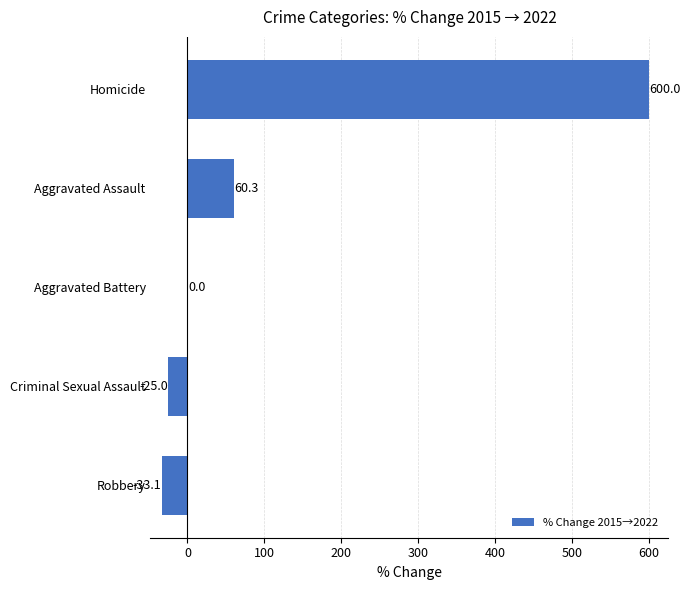

At which label is the value closest to 283?

Aggravated Assault